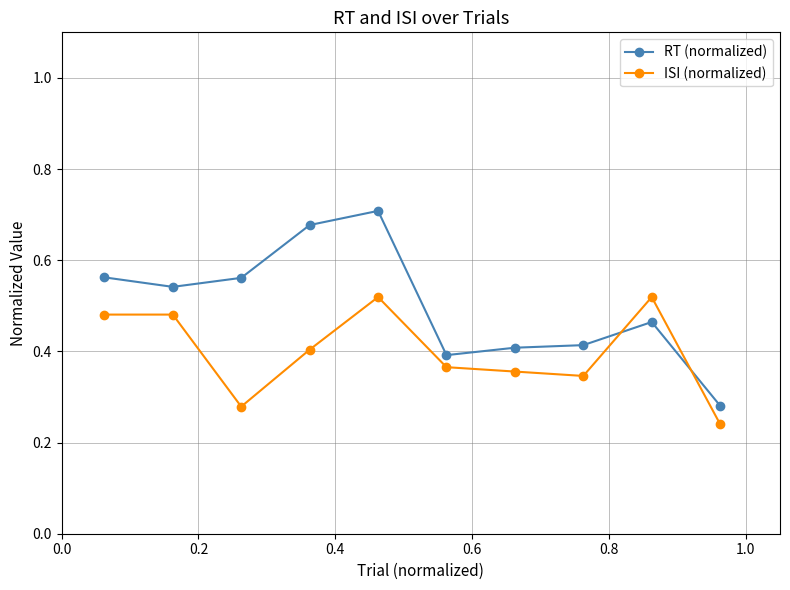

Which series has the widest spread of values?

RT (normalized)